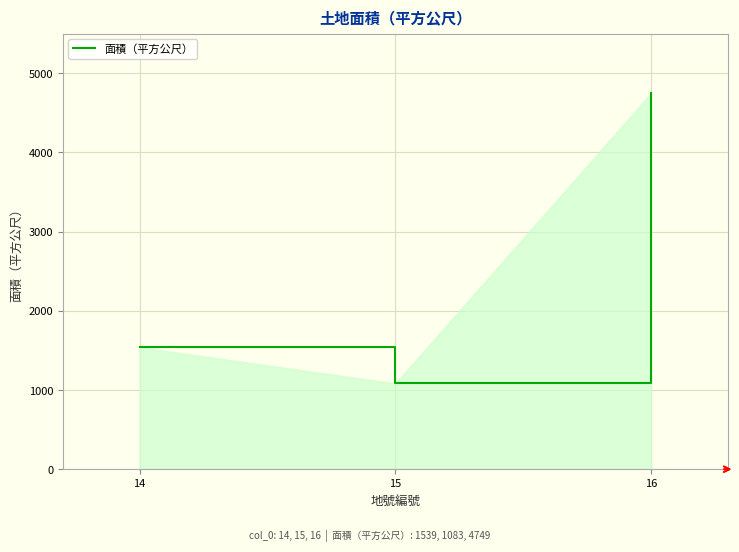

Rank the categories by value from highest to lowest.

16, 14, 15